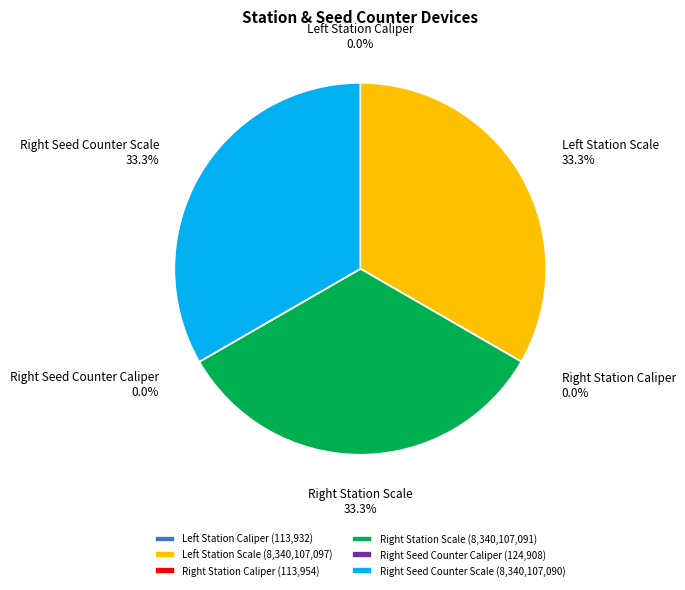

Is there a majority slice in this chart?

No